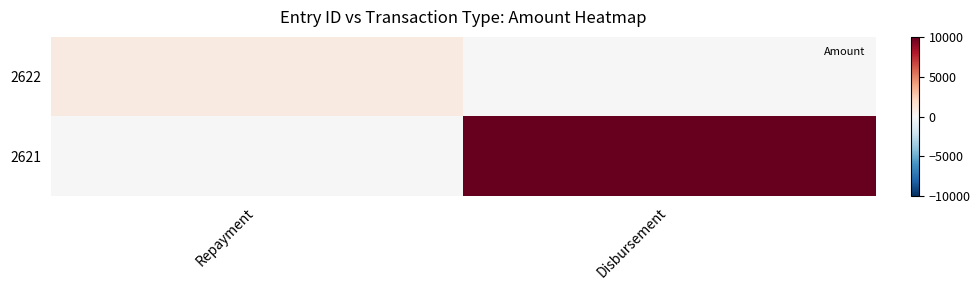

Reading left to right, extract all data points from this chart.

2622: Repayment=933.3	Disbursement=0.0
2621: Repayment=0.0	Disbursement=10000.0